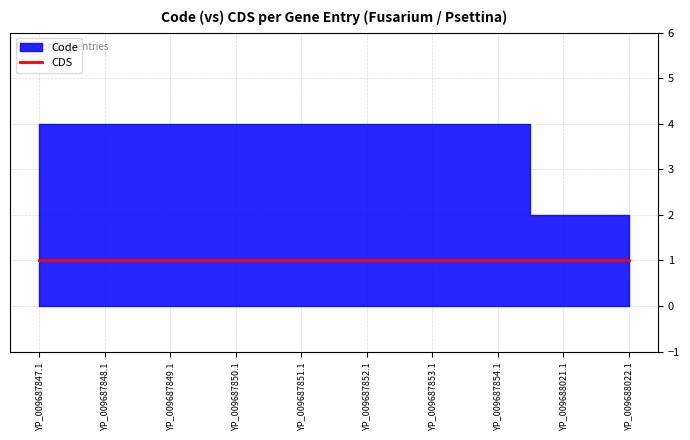

What is the sum of all CDS values?

10